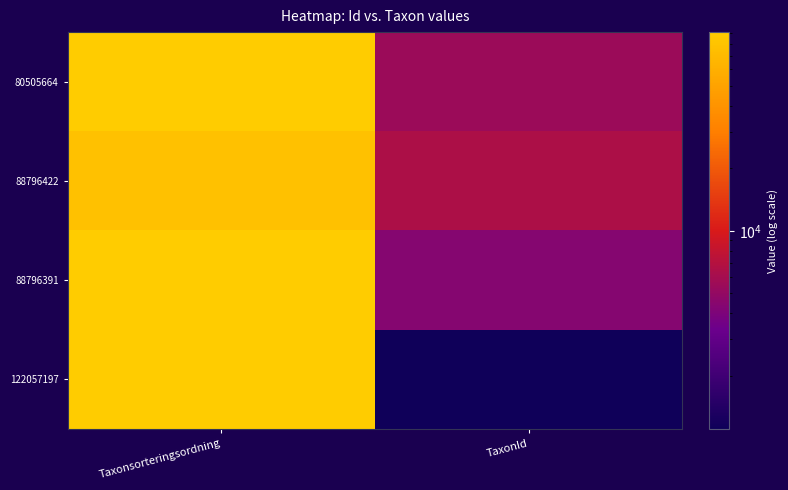

Which series has the widest spread of values?

122057197